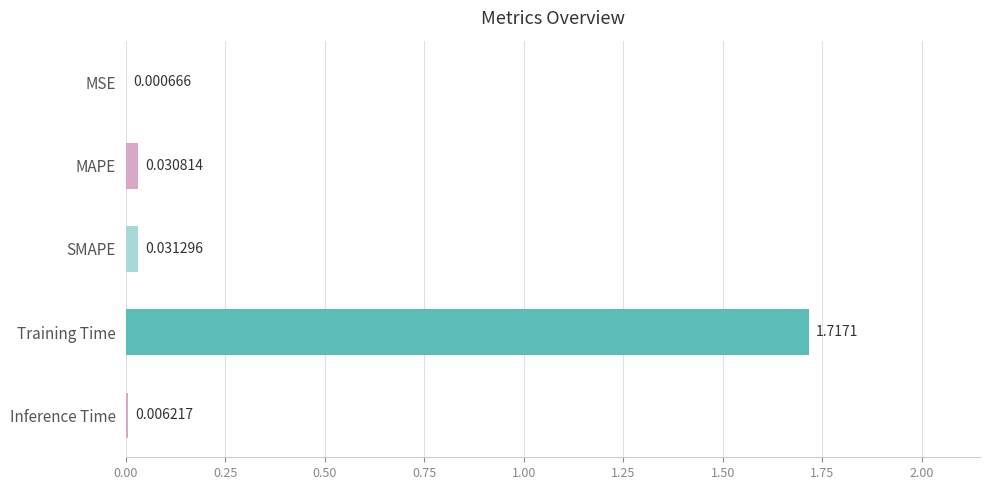

Between Training Time and MAPE, which is larger?

Training Time